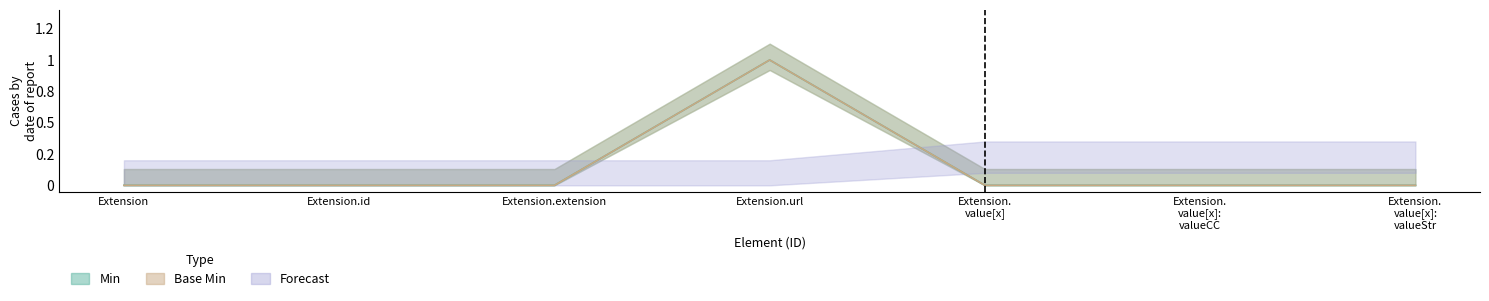

What is the label of the 5th point from the right?

Extension.extension